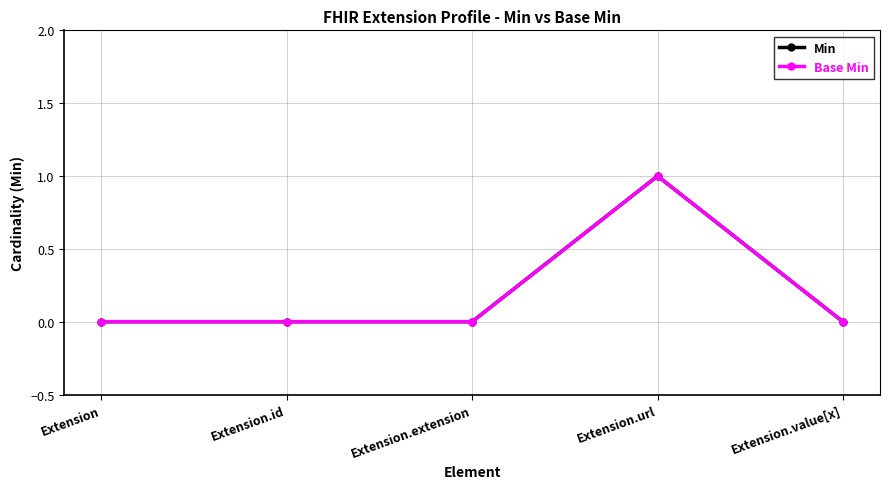

Is this an area chart (filled region under the line)?

No